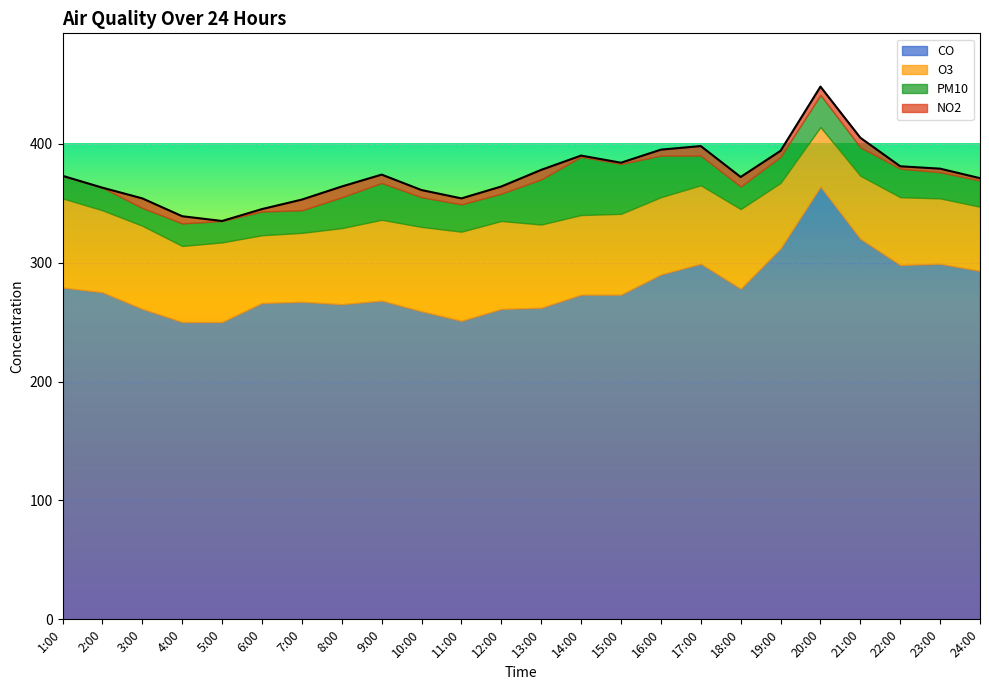

Reading left to right, what are all the values shown in this chart?

CO: 279	275	261	250	250	266	267	265	268	259	251	261	262	273	273	290	299	278	312	364	320	298	299	293
O3: 75	69	70	64	67	57	58	64	68	71	75	74	70	67	68	65	66	67	55	50	53	57	55	54
PM10: 19	19	15	19	18	20	19	26	31	25	23	23	38	49	42	35	25	19	22	27	24	24	22	22
NO2: 0	0	8	6	0	2	9	9	7	6	5	6	8	1	1	5	8	8	5	7	8	2	3	2